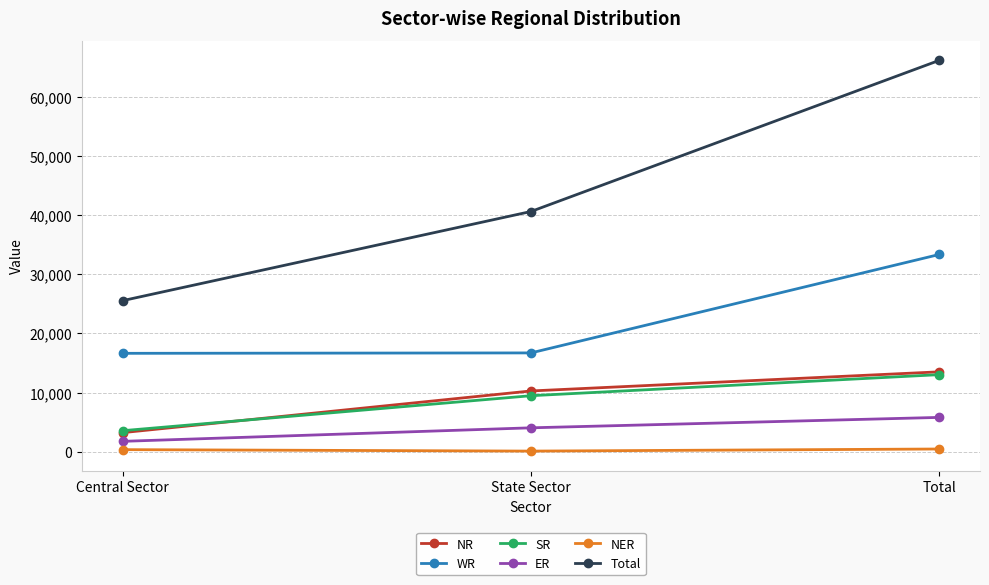

How many series are shown in this chart?

6